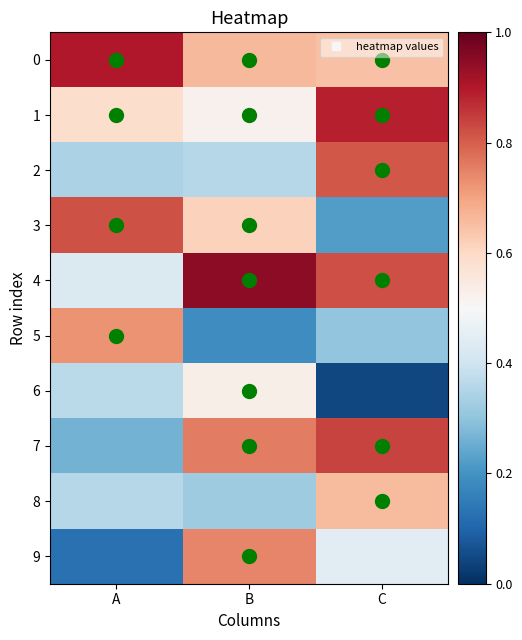

Reading right to left, what are all the values shown in this chart?

0: C=0.6	B=0.7	A=0.9
1: C=0.9	B=0.5	A=0.6
2: C=0.8	B=0.4	A=0.3
3: C=0.2	B=0.6	A=0.8
4: C=0.8	B=0.9	A=0.4
5: C=0.3	B=0.2	A=0.7
6: C=0.0	B=0.5	A=0.4
7: C=0.8	B=0.8	A=0.3
8: C=0.7	B=0.3	A=0.4
9: C=0.4	B=0.7	A=0.1